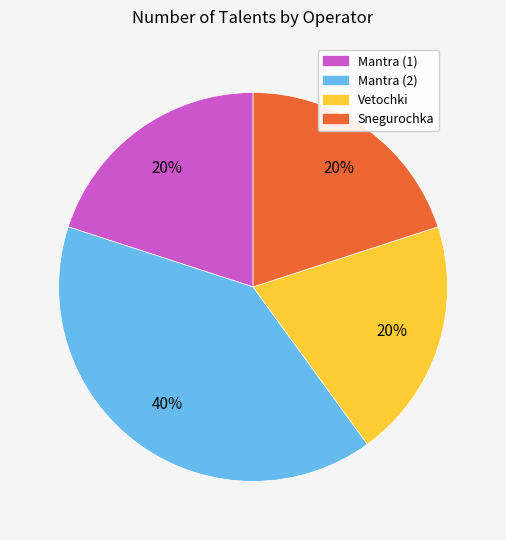

Count the number of slices in the pie.

4